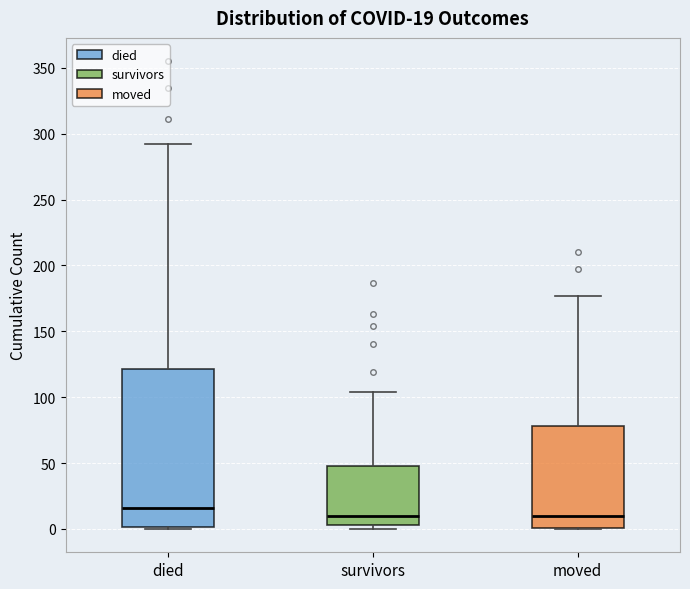

Comparing the boxes themselves (not the whiskers), which one is the tallest?

died